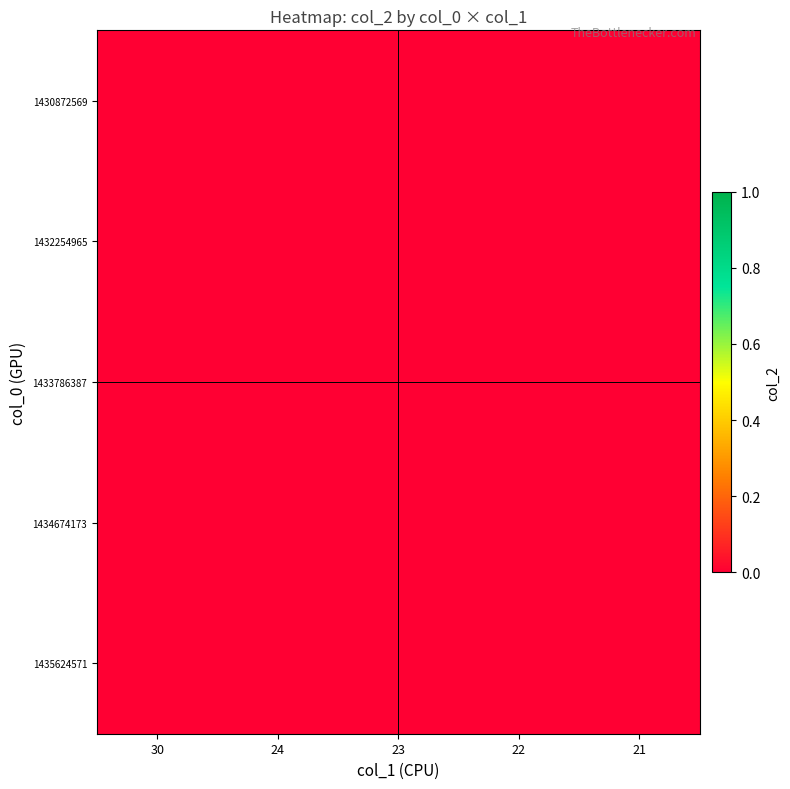

How many data points does each series have?

5